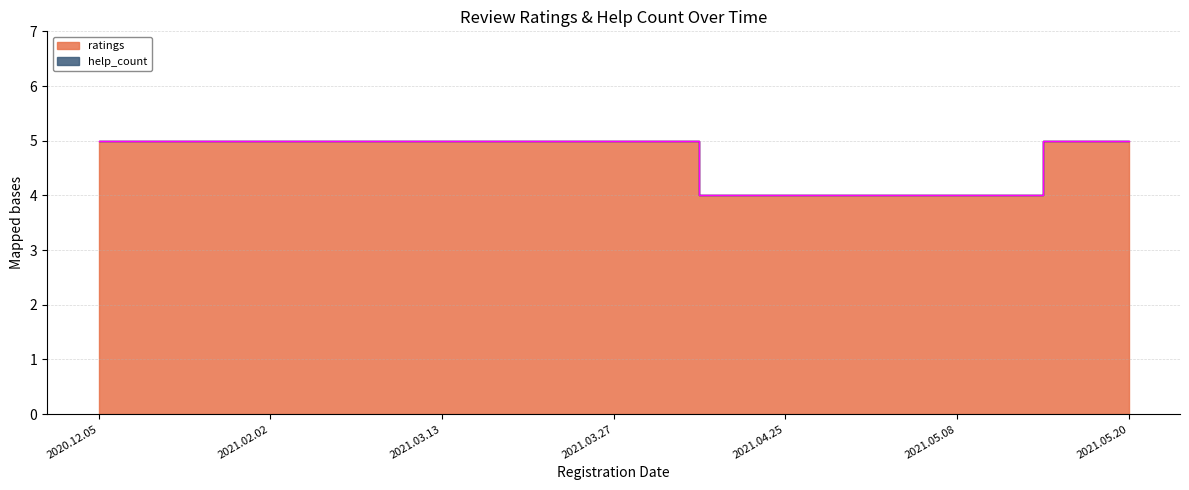

What is the label of the 5th point from the right?

2021.03.13